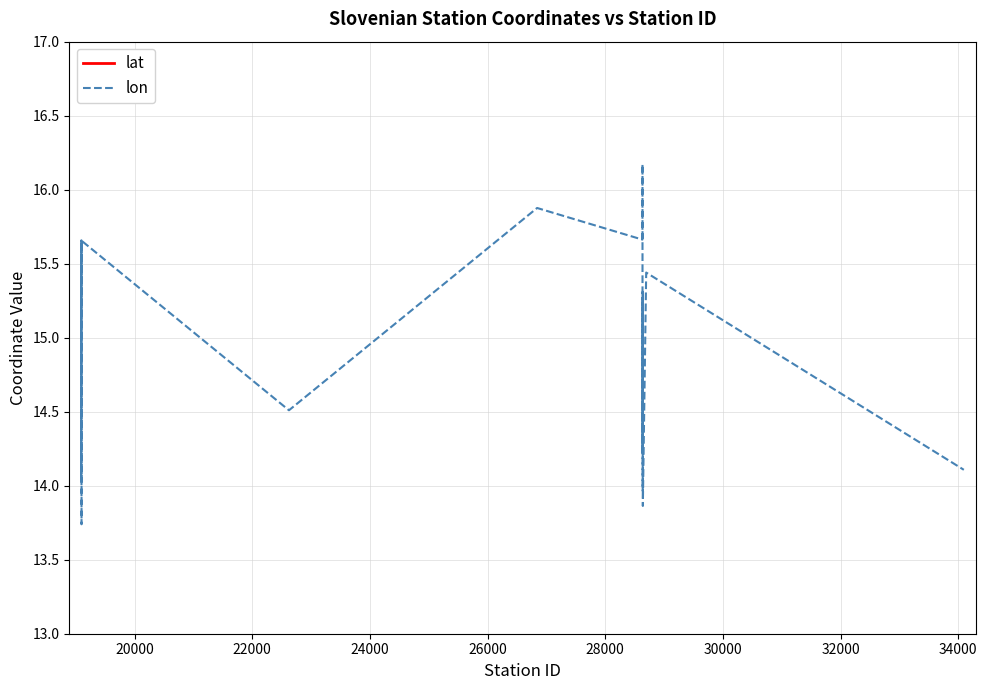

What position from the left is 28000?

6